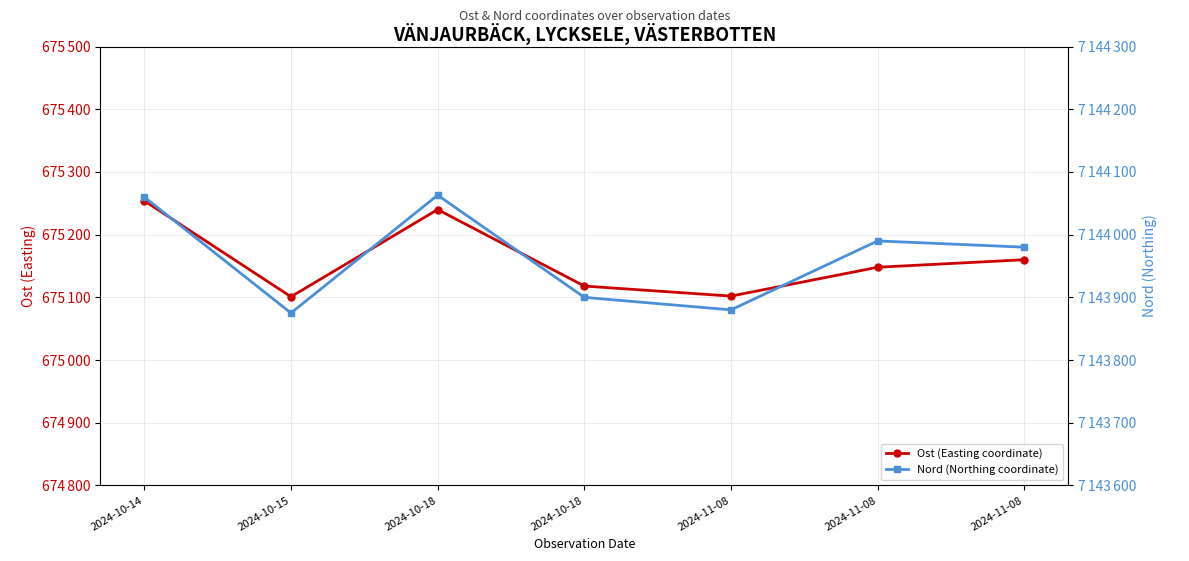

Which series has the largest range (max minus min)?

Nord (Northing coordinate)